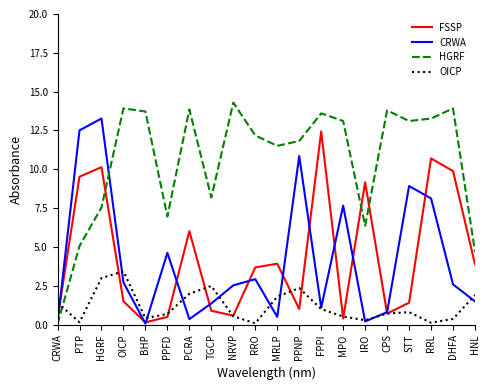

At how many categories does at least one series exceed 2?

19